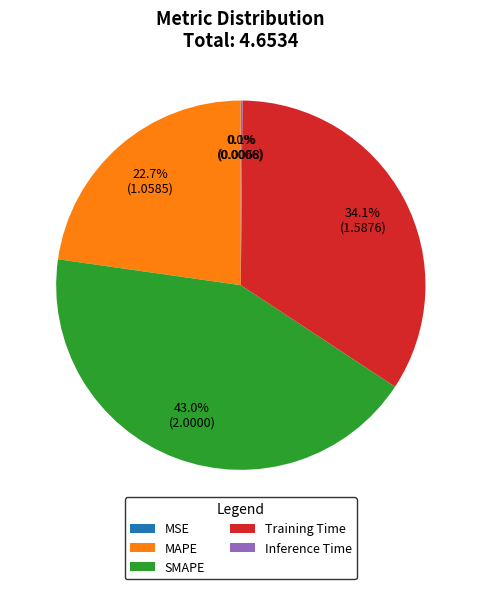

Which category has the biggest portion of the pie?

SMAPE